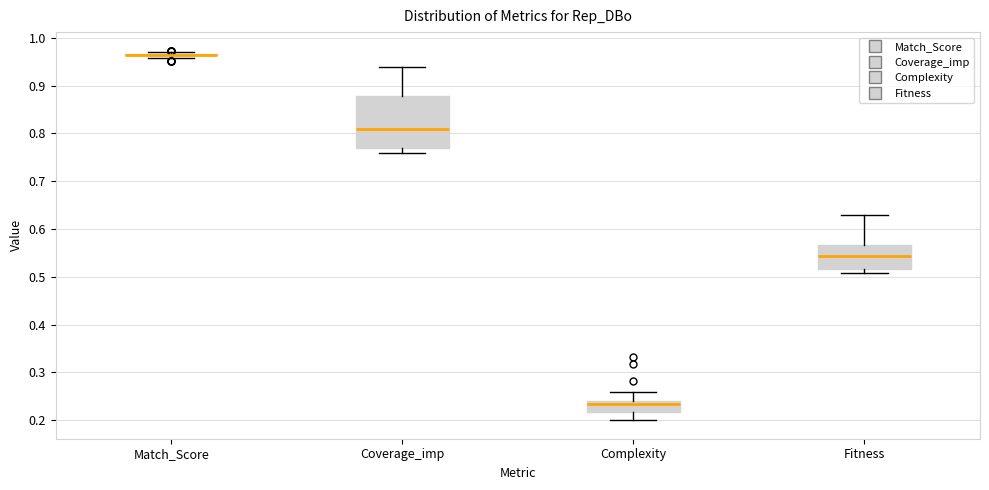

Reading left to right, transcribe this box plot: for each box, give where its median line is, the range the box spans, and where its two whiskers end, as read against the y-axis. The values are not printed on the chart, so give them approximately, as read against the axis.

Match_Score: box collapsed to a line at 0.96, whiskers 0.96 to 0.97
Coverage_imp: median 0.81, box 0.77 to 0.88, whiskers 0.76 to 0.94
Complexity: median 0.23, box 0.22 to 0.24, whiskers 0.20 to 0.26
Fitness: median 0.54, box 0.52 to 0.57, whiskers 0.51 to 0.63